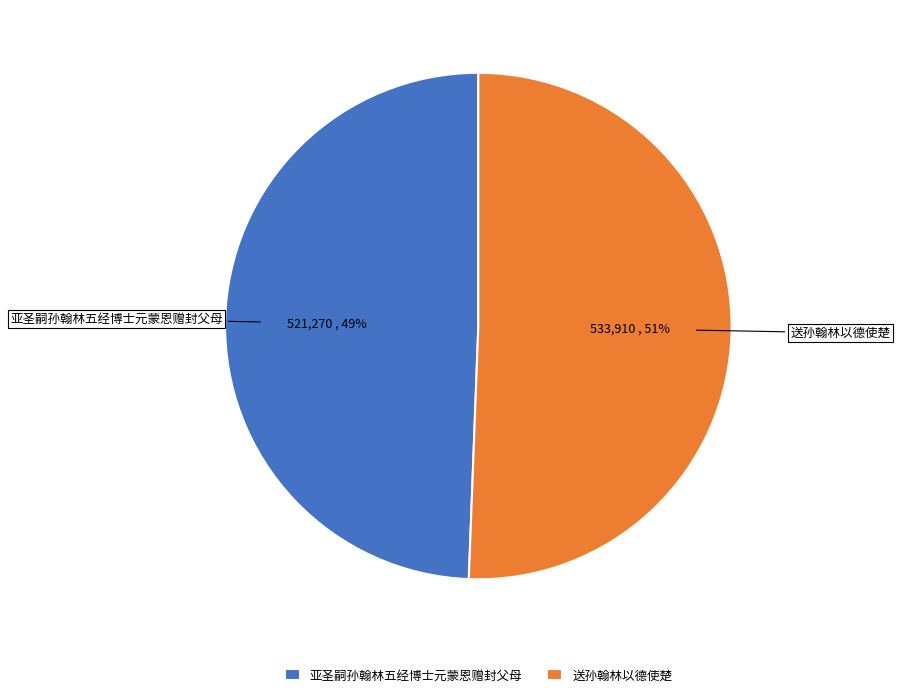

Rank the categories by value from highest to lowest.

送孙翰林以德使楚, 亚圣嗣孙翰林五经博士元蒙恩赠封父母